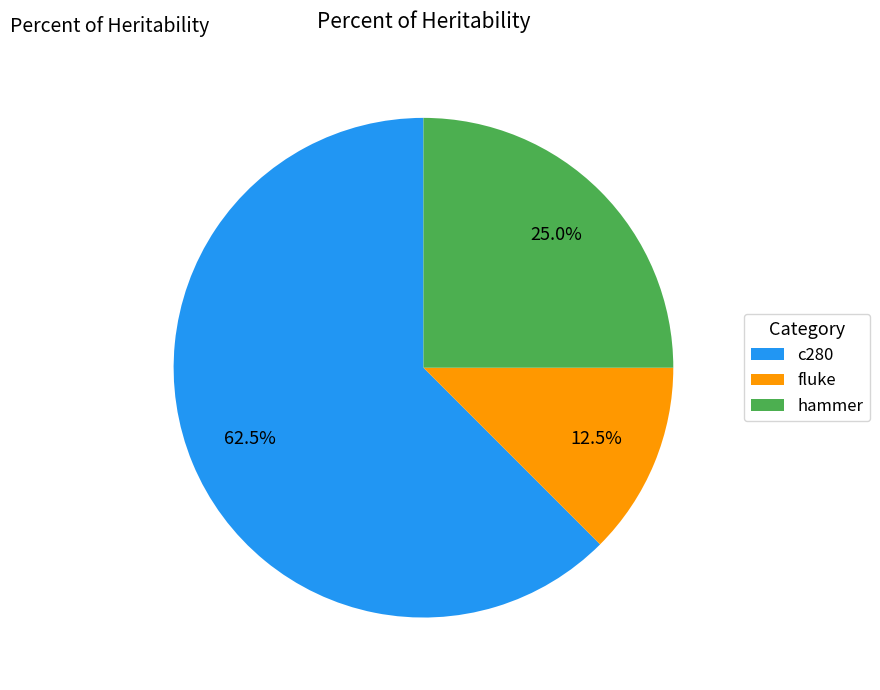

Approximately how many times larger is the value at c280 compared to fluke?

5.0